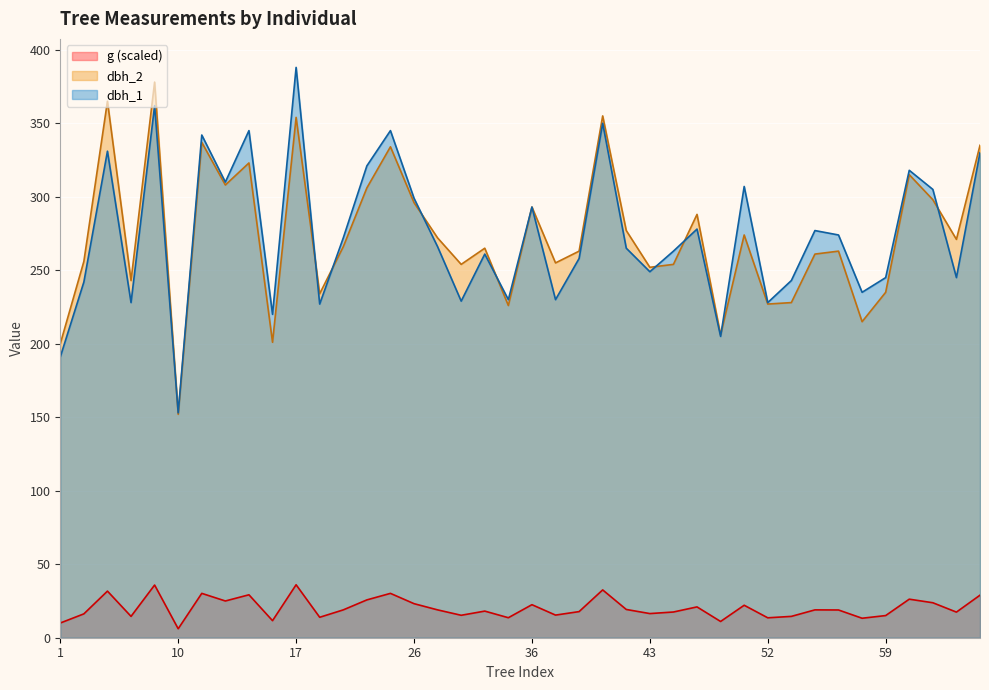

Where does the dbh_2 series first go above 266?

4